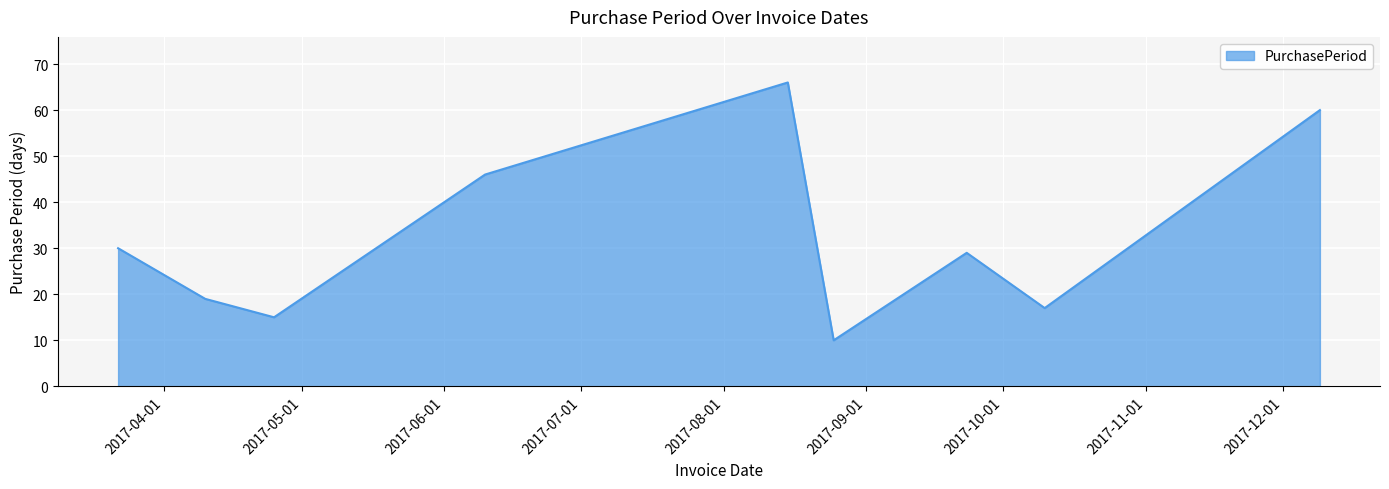

What is the smallest value displayed?

10